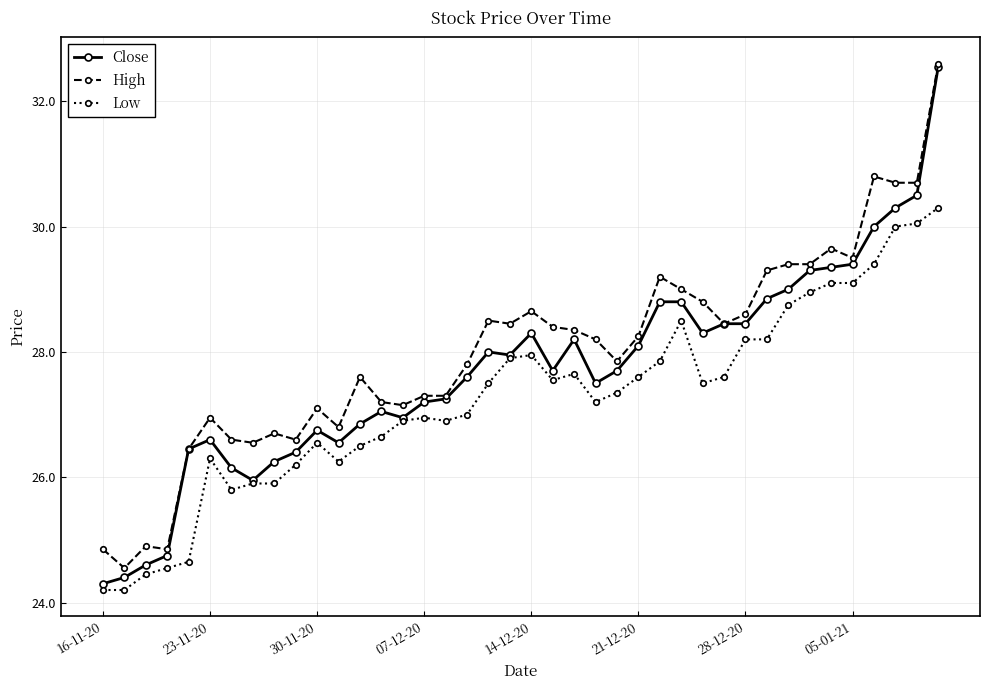

At how many categories does at least one series exceed 30?

4